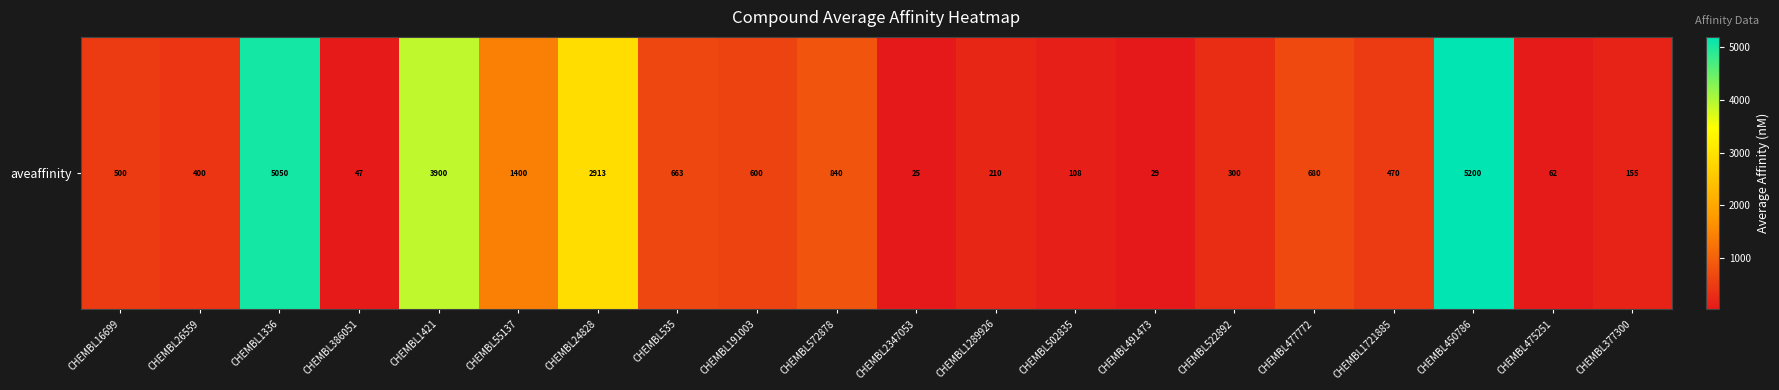

What is the minimum value shown in the chart?

25.0